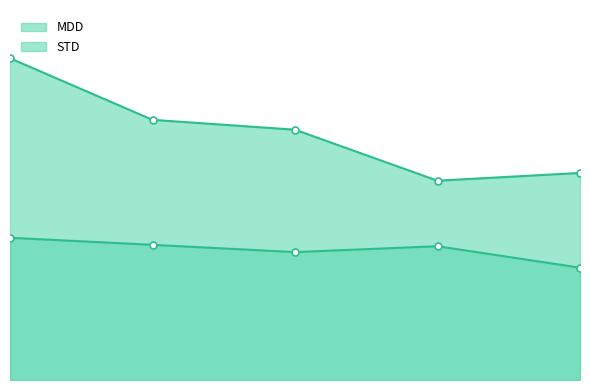

What is the average value of the STD series?

0.3